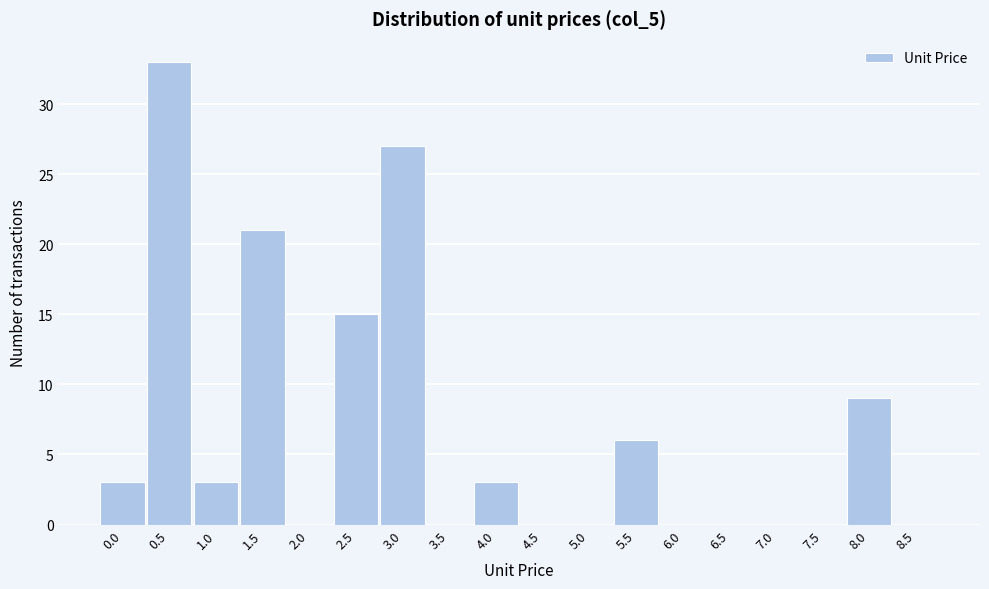

Reading right to left, list all the values displayed in this chart.

8.5=0	8.0=9	7.5=0	7.0=0	6.5=0	6.0=0	5.5=6	5.0=0	4.5=0	4.0=3	3.5=0	3.0=27	2.5=15	2.0=0	1.5=21	1.0=3	0.5=33	0.0=3